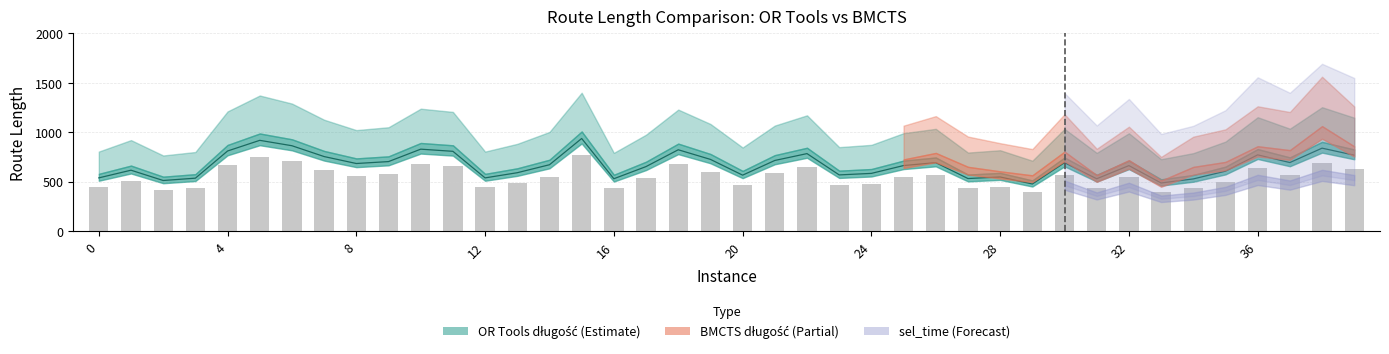

At which label does BMCTS długość reach its peak?

38